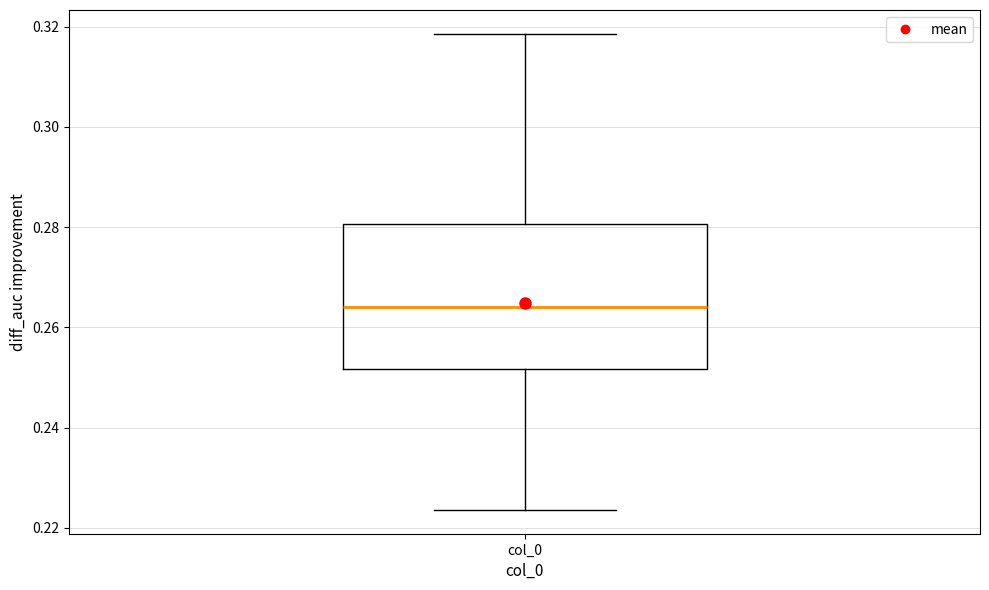

Transcribe this box plot: give where the median line is, the range the box spans, and where the two whiskers end, as read against the y-axis. The values are not printed on the chart, so give them approximately, as read against the axis.

median 0.264, box 0.252 to 0.280, whiskers 0.224 to 0.318